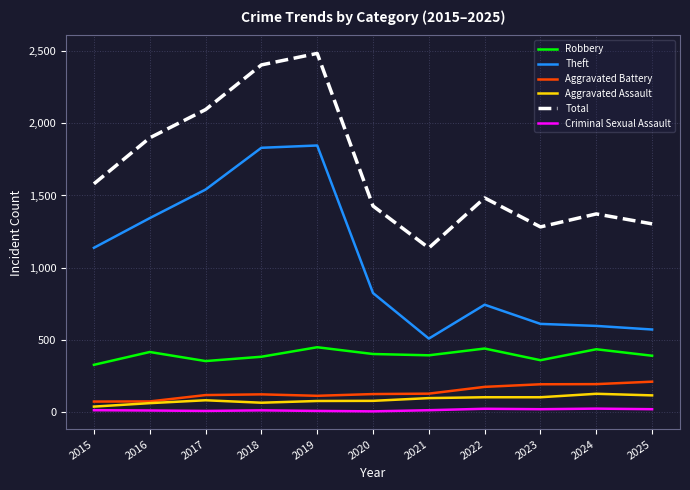

What is the maximum value shown in the chart?

2486